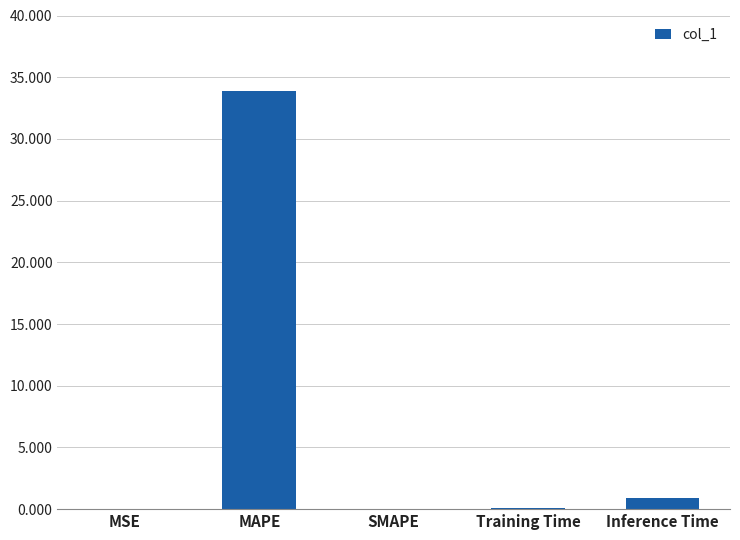

What is the sum of the values at Training Time and MAPE?

34.0